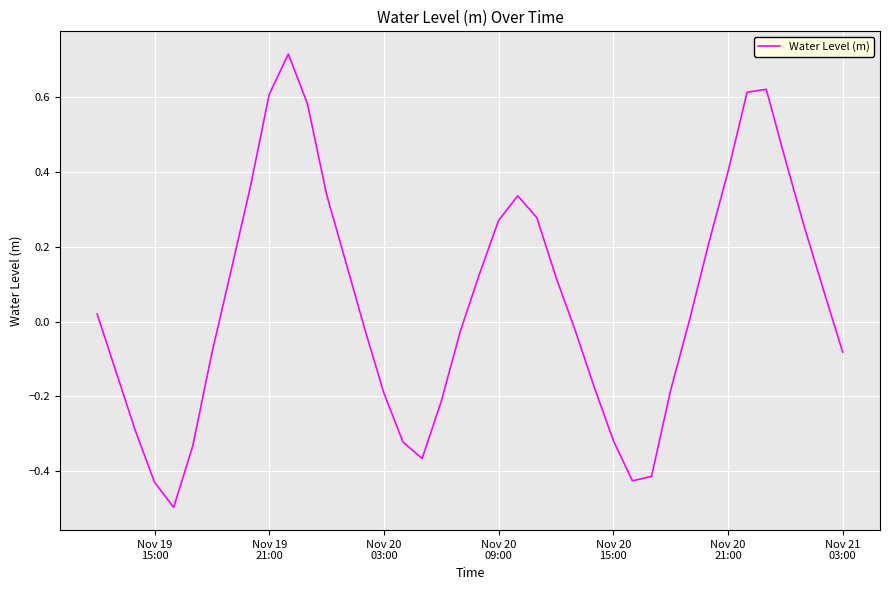

What is the smallest value displayed?

-0.5